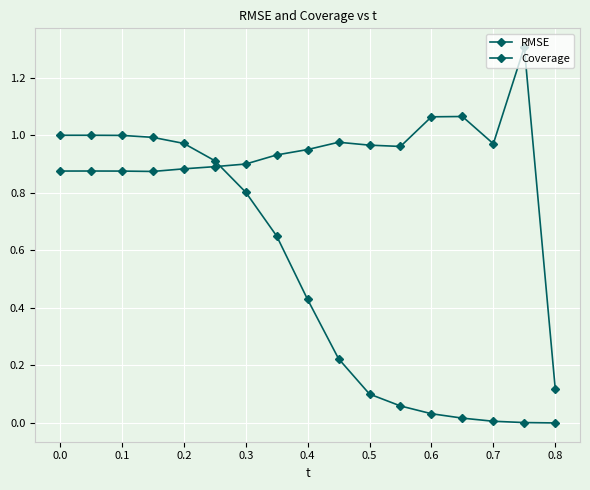

List the series in order of their peak value, lowest first.

Coverage, RMSE